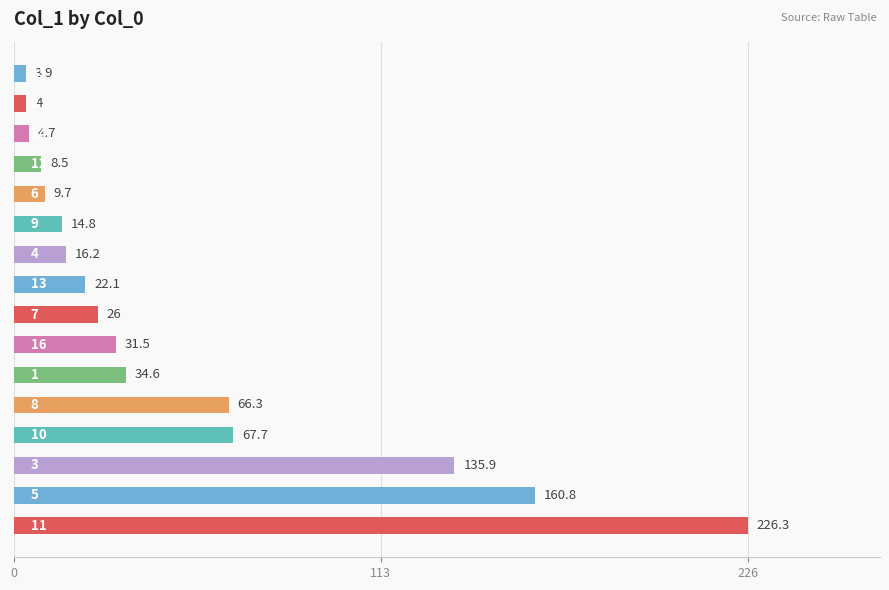

What is the average value?

52.1